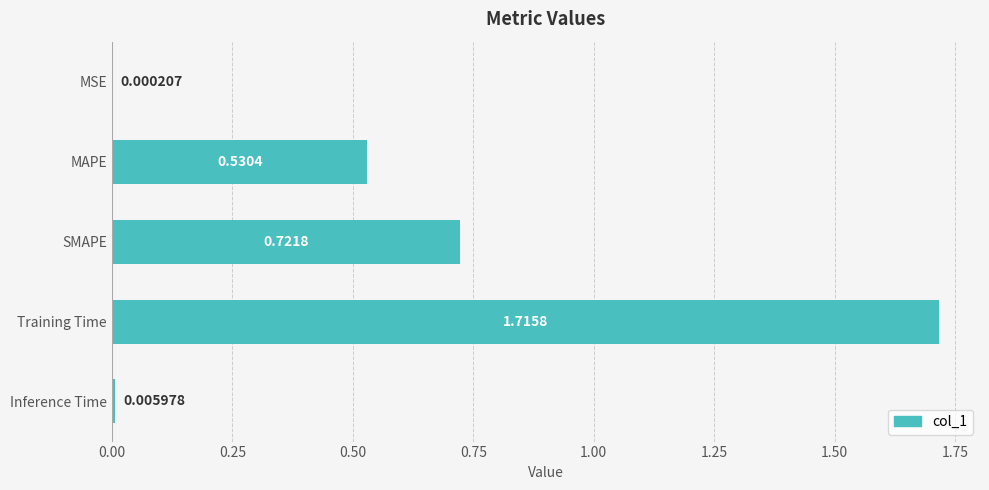

Which label corresponds to the largest value in the chart?

Training Time